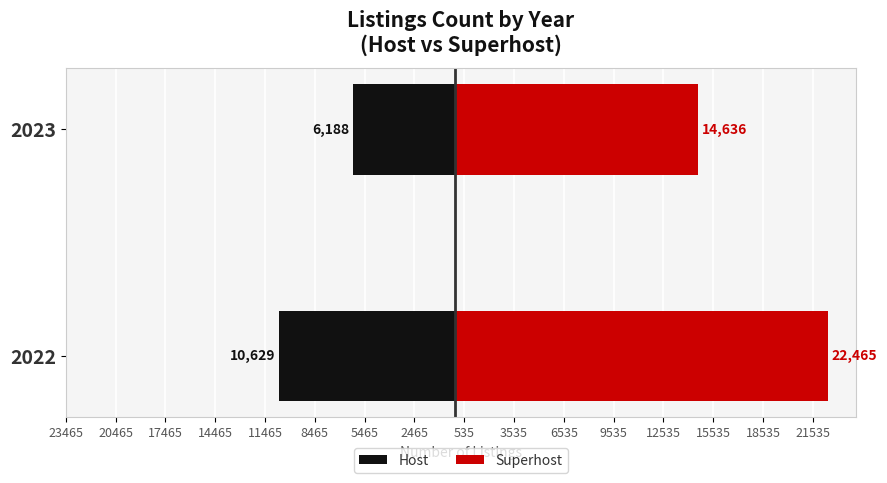

Rank the series by their maximum value, from lowest to highest.

Host, Superhost